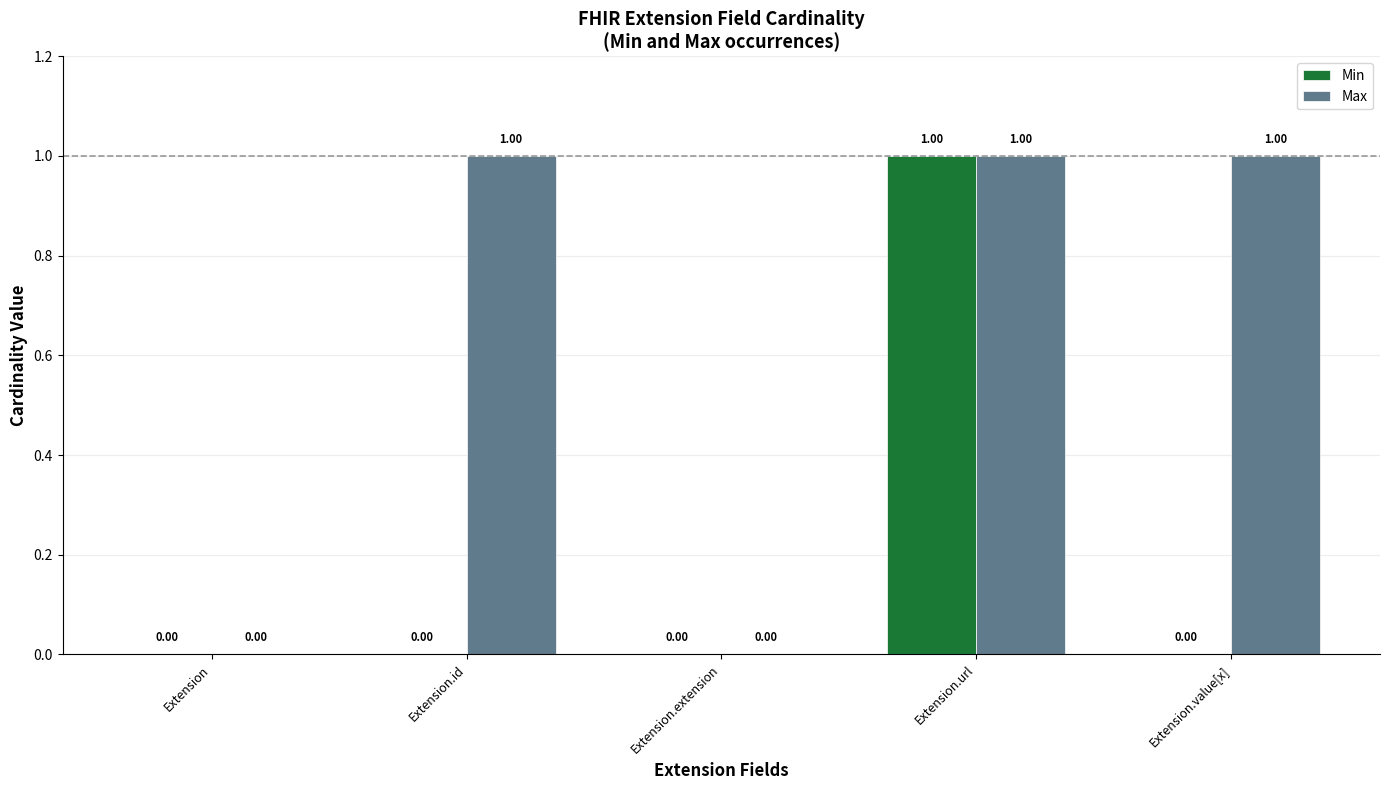

What is the sum of all Max values?

3